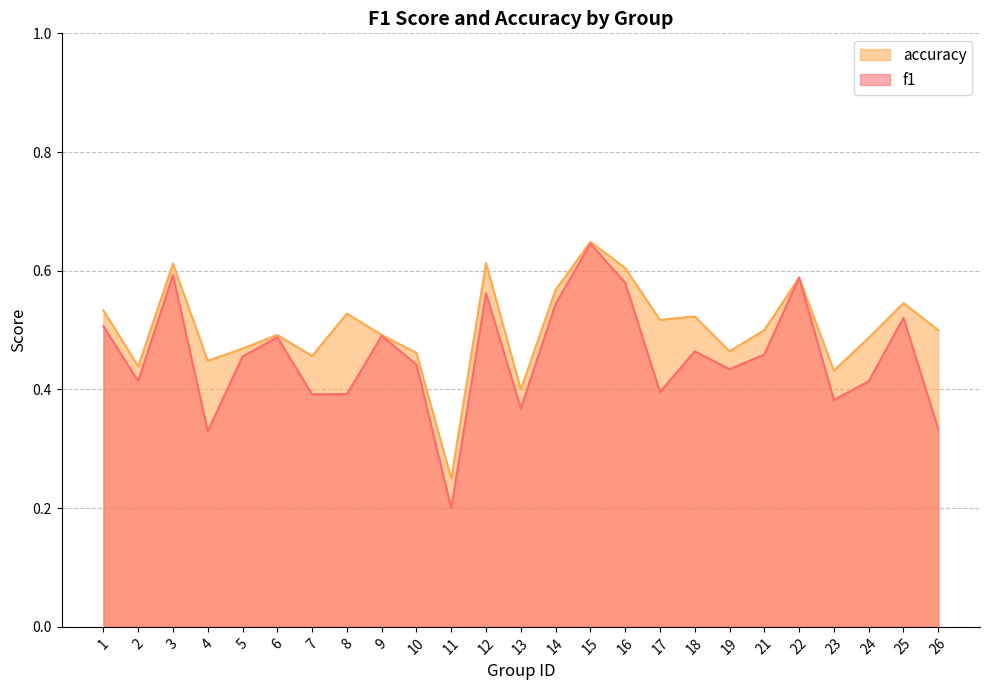

Rank the categories by accuracy value from lowest to highest.

11, 13, 23, 2, 4, 7, 10, 19, 5, 24, 6, 9, 21, 26, 17, 18, 8, 1, 25, 14, 22, 16, 3, 12, 15